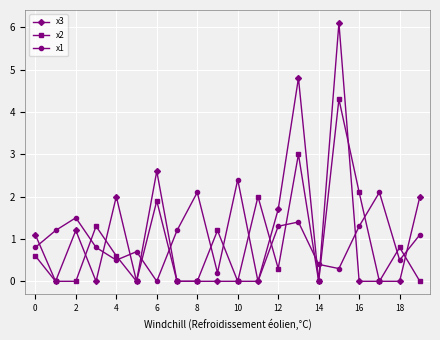

What is the maximum value shown in the chart?

6.1